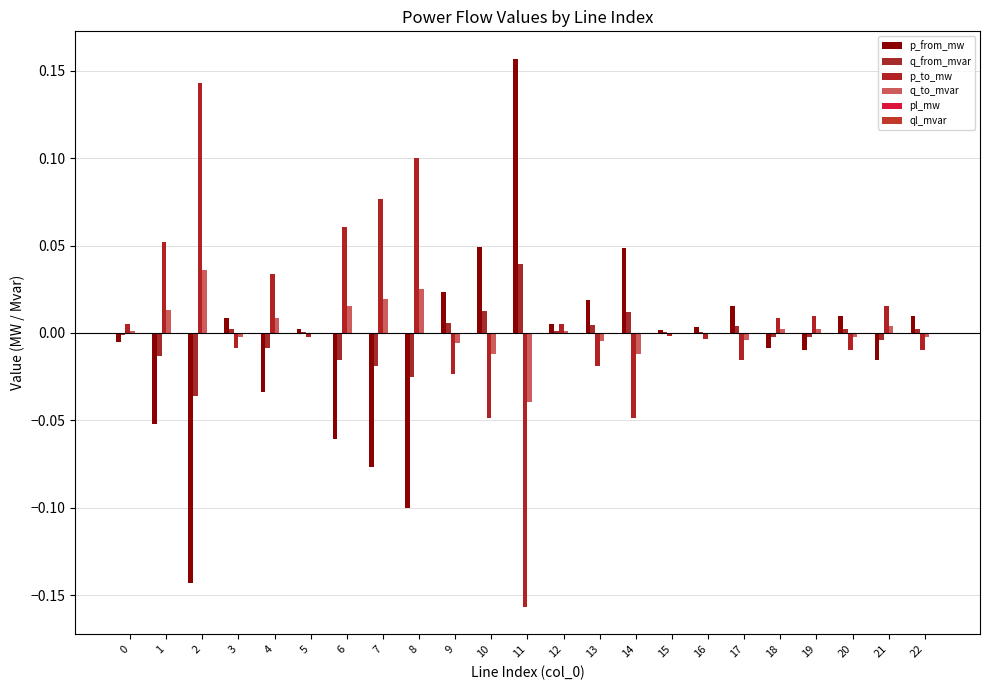

Which series changed the most between 9 and 11?

p_from_mw